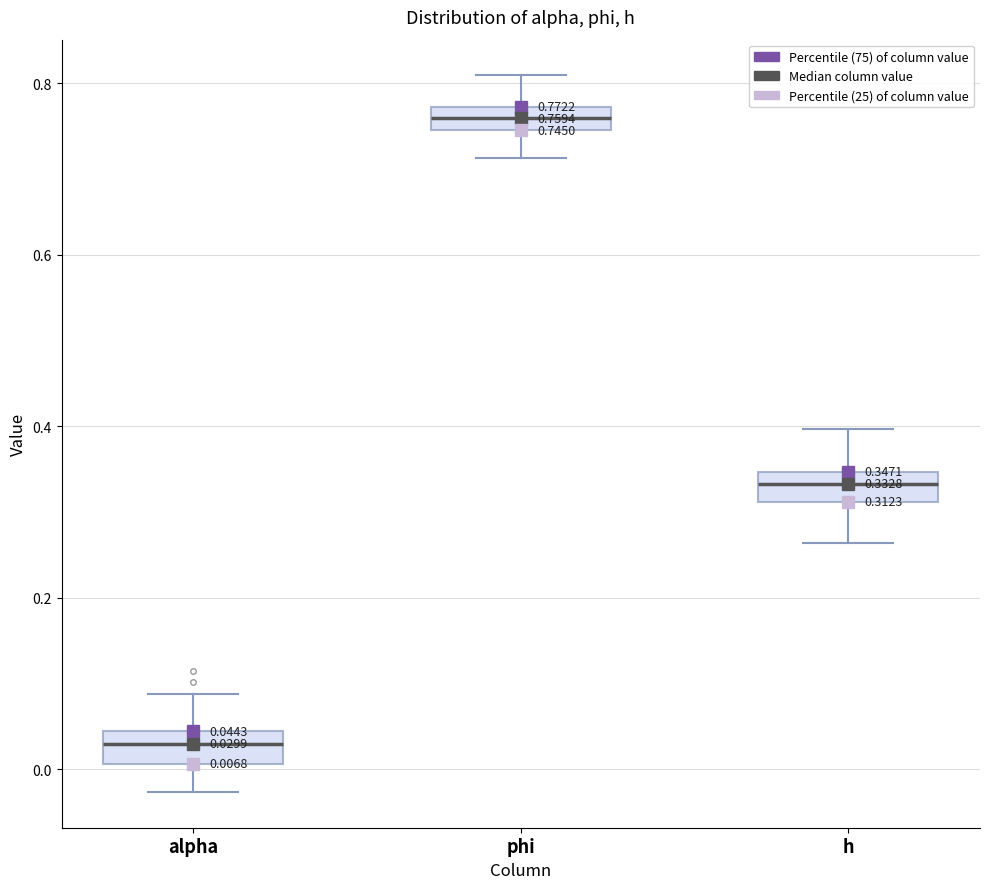

Which box's median line is the lowest?

alpha